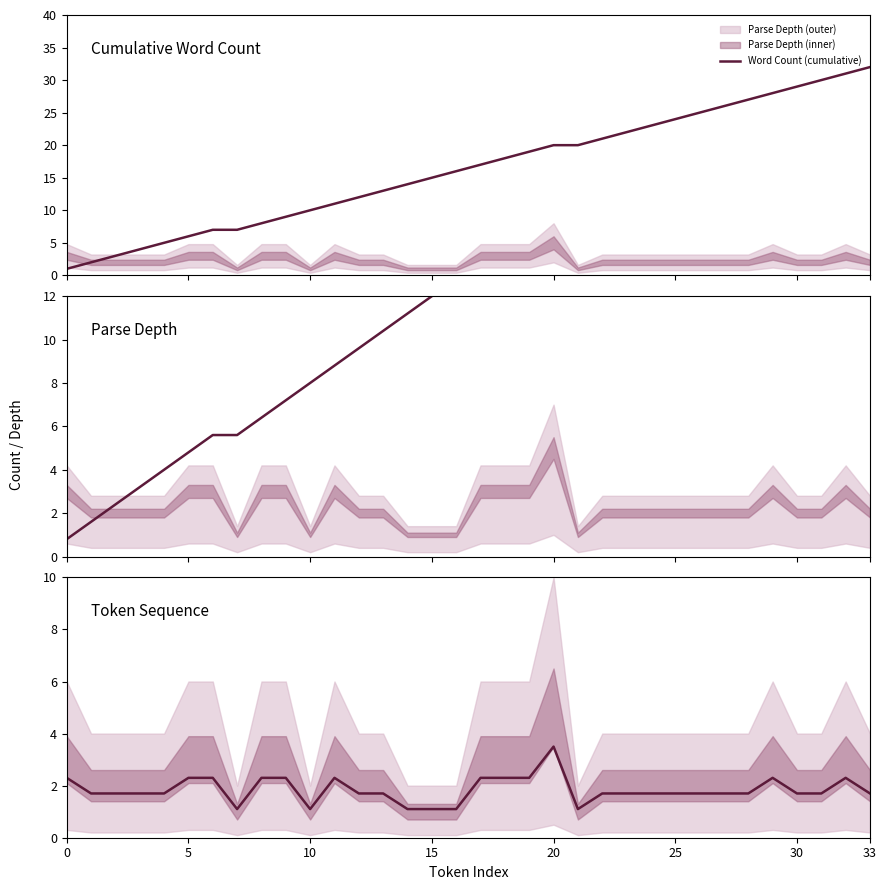

What is the value of the 34th point from the left?

1.1